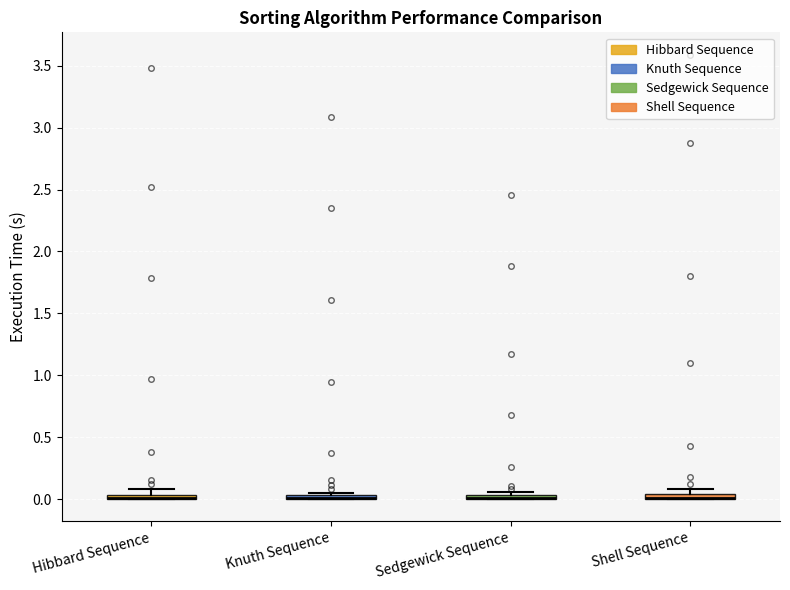

Where is the lower edge of the box for Hibbard Sequence on the y-axis? The values are not printed on the chart, so give them approximately, as read against the axis.

0.00